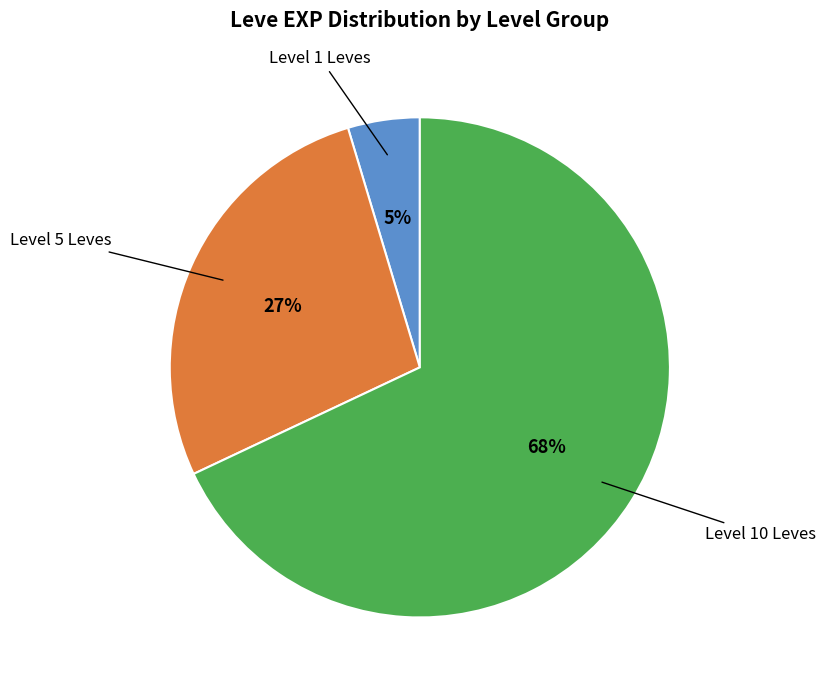

Is there a majority slice in this chart?

Yes